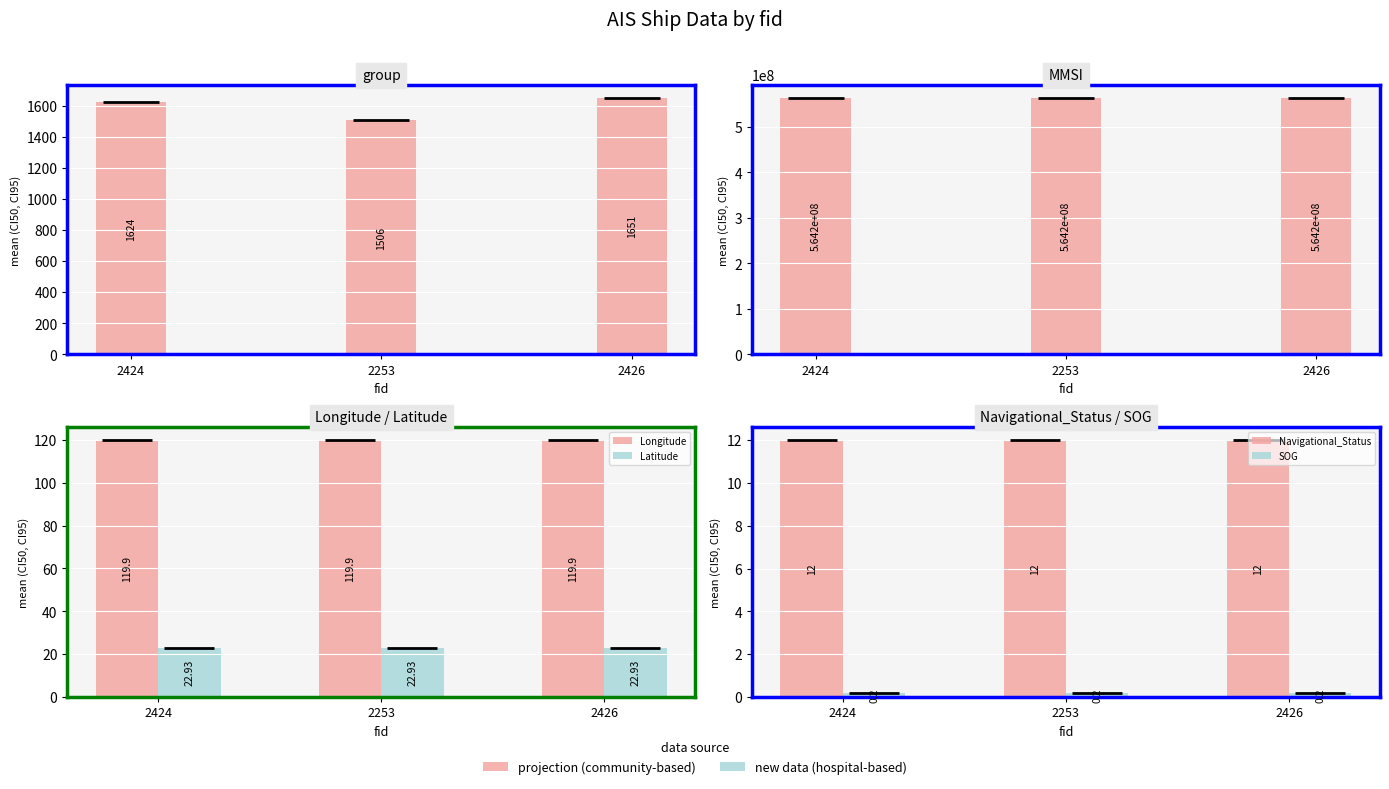

How many data points in group are less than 1624?

1